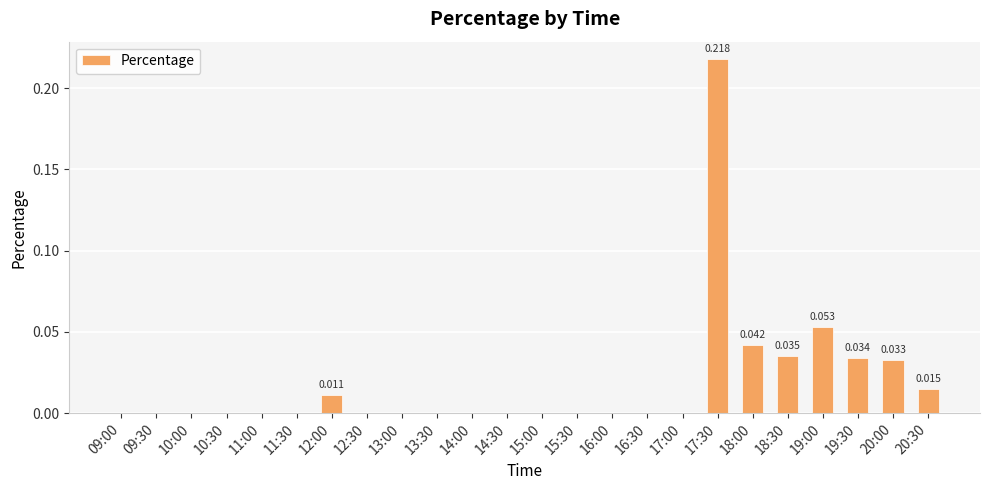

Count the number of categories in the chart.

24